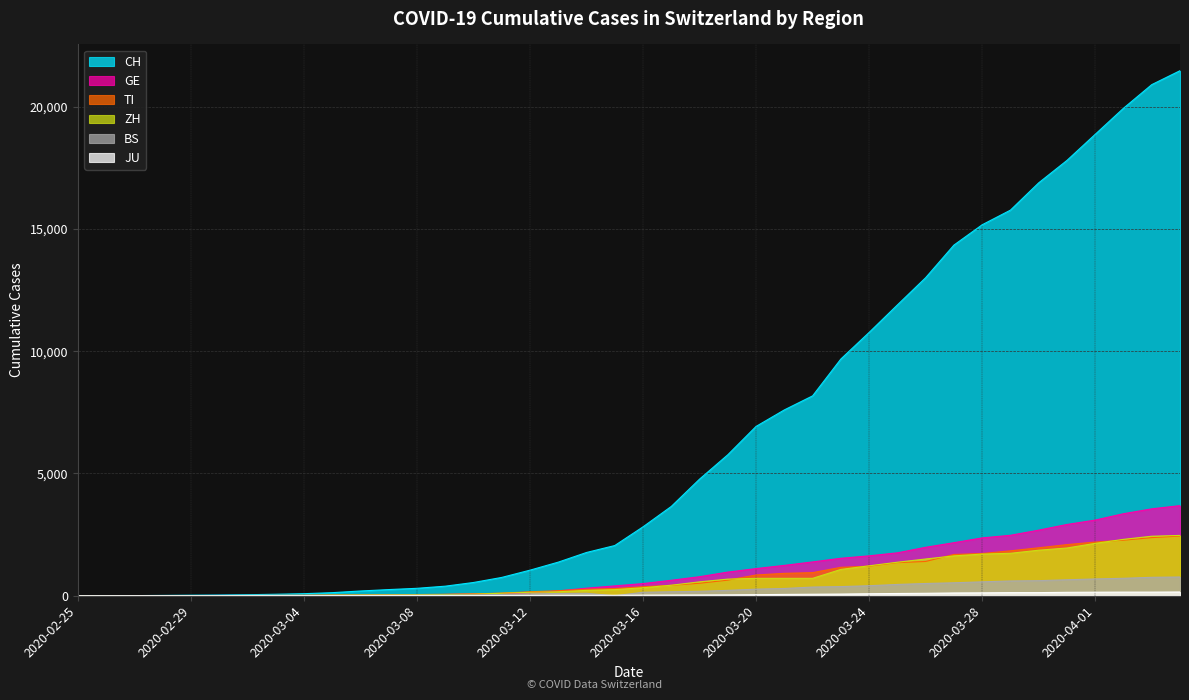

Reading left to right, transcribe all the data shown in this chart.

CH: 0	2	6	13	22	30	42	61	84	126	194	252	304	391	542	749	1046	1374	1769	2053	2818	3652	4768	5765	6924	7599	8173	9680	10767	11891	13005	14338	15170	15768	16884	17801	18868	19934	20900	21470
GE: 0	1	1	4	7	10	11	14	14	17	21	32	40	50	75	91	123	197	310	403	497	633	778	967	1110	1241	1383	1532	1632	1755	1981	2169	2365	2472	2682	2914	3094	3354	3553	3685
TI: 0	1	1	1	2	2	4	8	13	25	28	41	49	61	75	108	163	206	265	293	368	426	511	638	849	916	945	1162	1209	1354	1401	1688	1727	1837	1962	2091	2195	2271	2377	2442
ZH: 0	2	2	2	6	7	11	14	16	24	30	35	41	50	63	102	141	164	219	251	327	430	569	680	712	712	712	1076	1224	1371	1503	1630	1704	1736	1862	1953	2142	2306	2434	2467
BS: 0	1	1	1	1	1	1	3	3	8	15	21	24	28	33	49	73	92	100	0	143	164	181	220	270	297	356	374	410	462	501	530	569	605	617	653	687	714	754	767
JU: 0	0	1	1	1	1	1	2	2	4	4	5	5	7	7	7	12	17	18	19	25	29	32	36	44	54	61	69	82	92	100	114	119	127	128	140	145	149	149	154